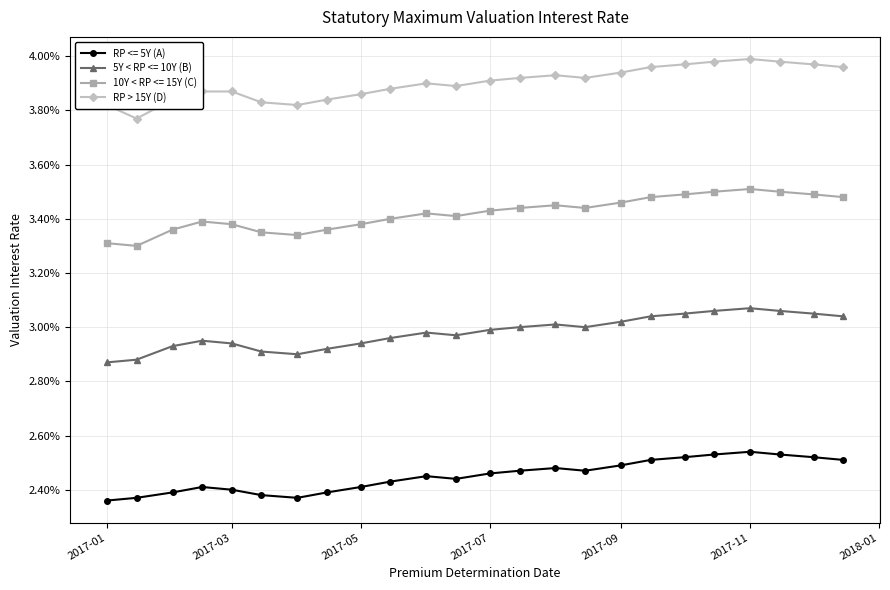

What are all the series names shown in the legend?

RP <= 5Y (A), 5Y < RP <= 10Y (B), 10Y < RP <= 15Y (C), RP > 15Y (D)